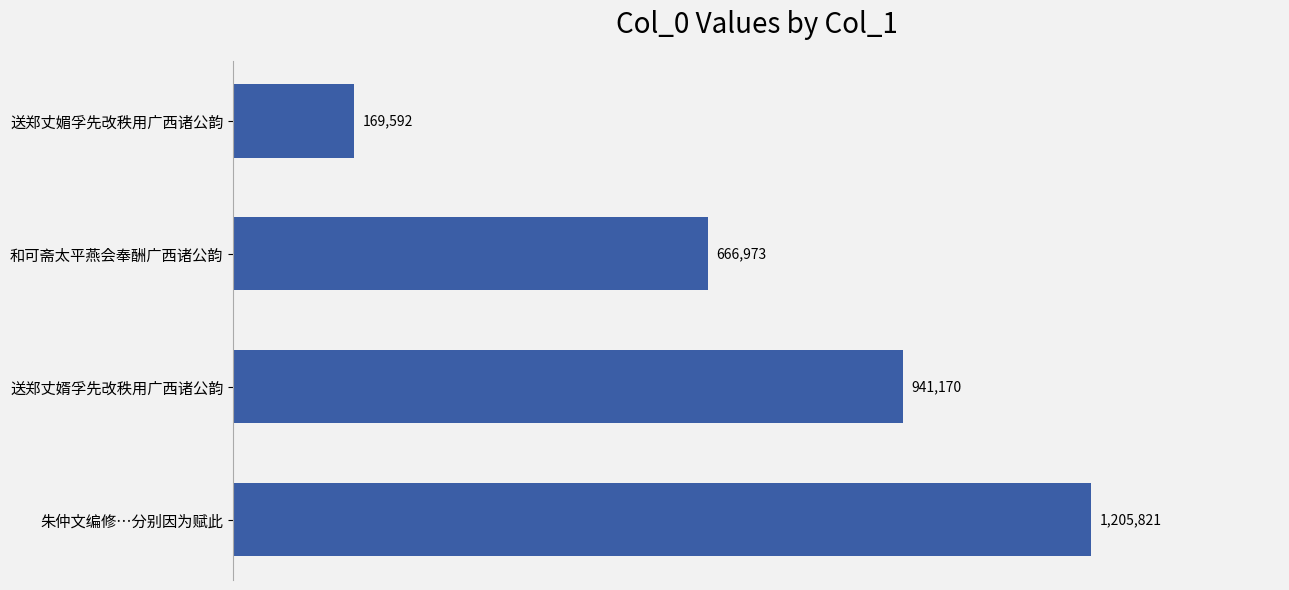

Are the bars horizontal?

Yes